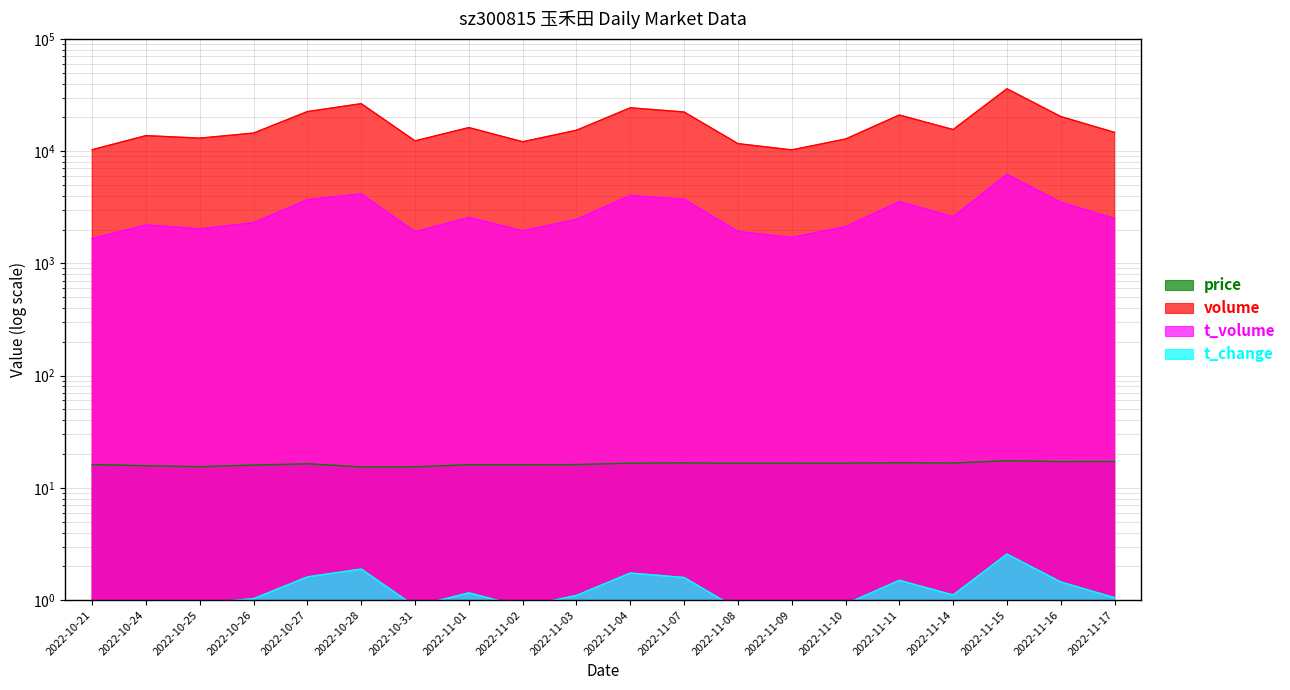

Rank the series by their maximum value, from highest to lowest.

volume, t_volume, price, t_change